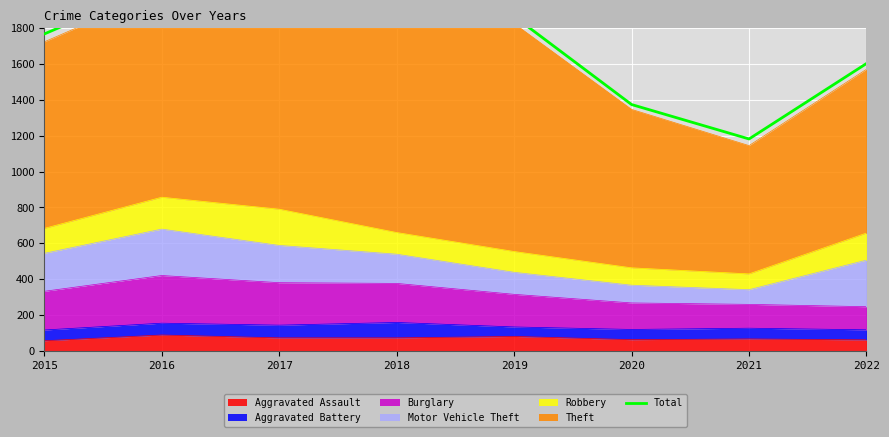

What is the difference between the maximum and minimum values?

867